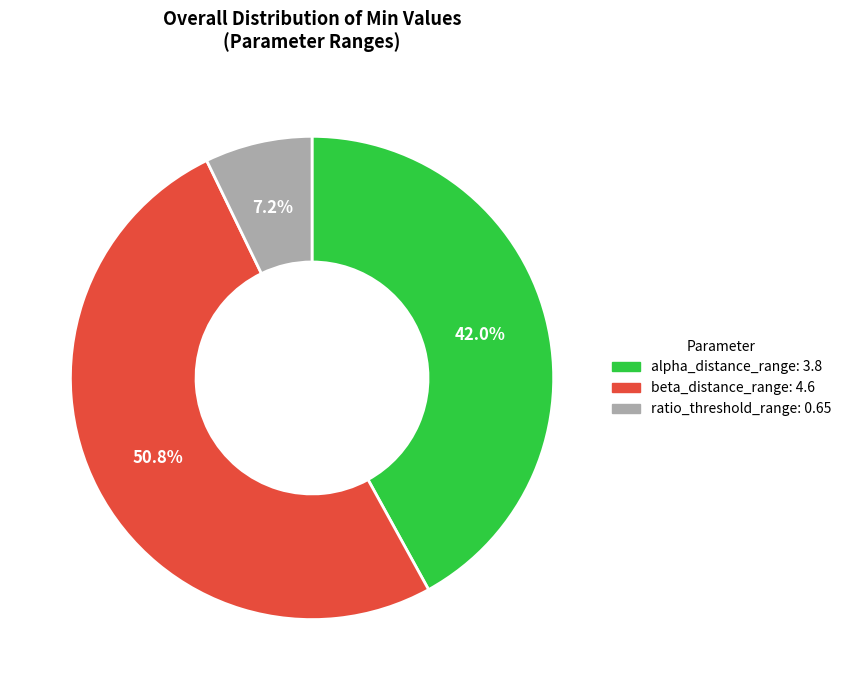

Is there any slice that represents more than half of the pie?

Yes